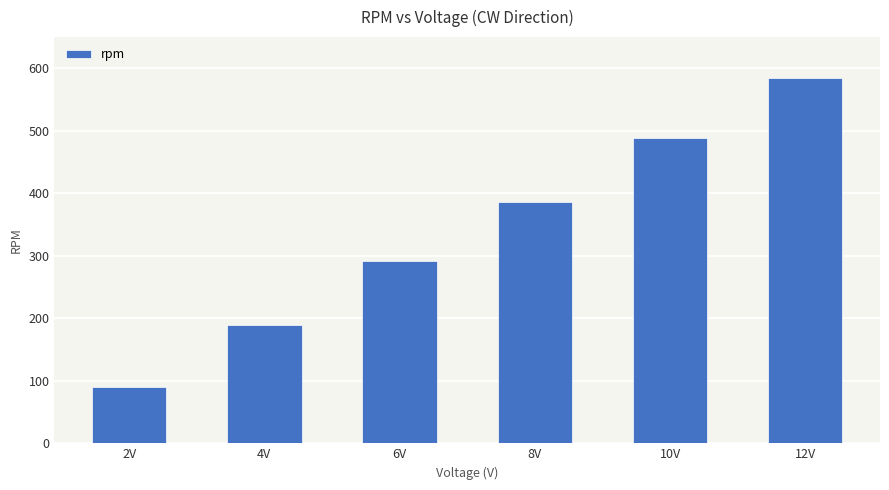

What is the change in value from 6V to 8V?

+95.7